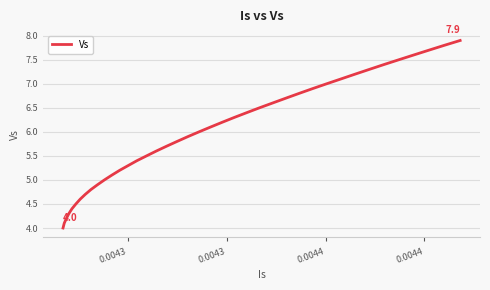

What is the smallest value displayed?

4.0